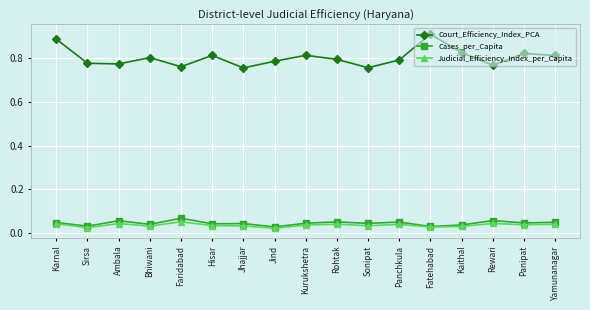

Count the number of data series in this chart.

3